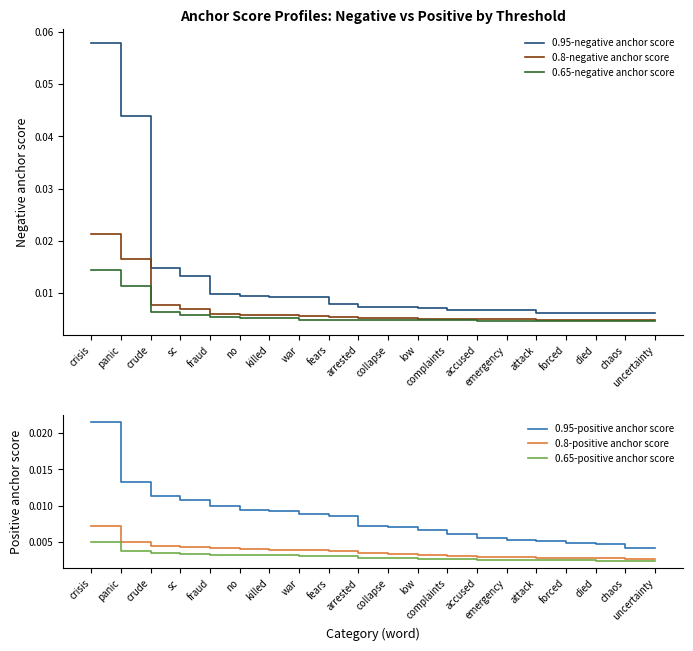

Which category has the lowest value in the 0.65-negative anchor score series?

uncertainty